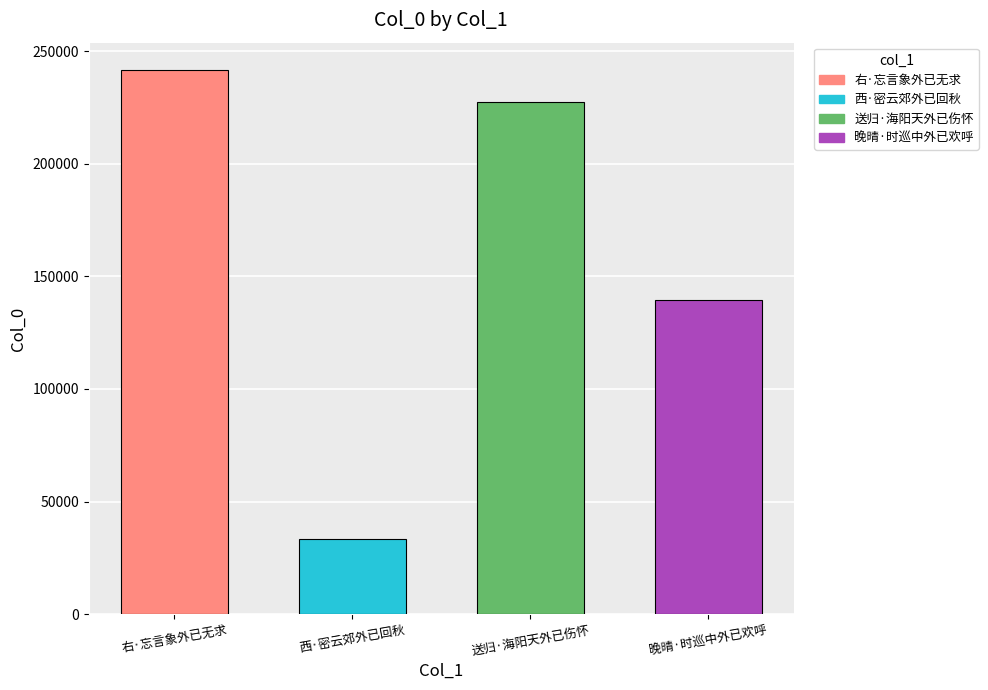

Between 晚晴·时巡中外已欢呼 and 右·忘言象外已无求, which is larger?

右·忘言象外已无求